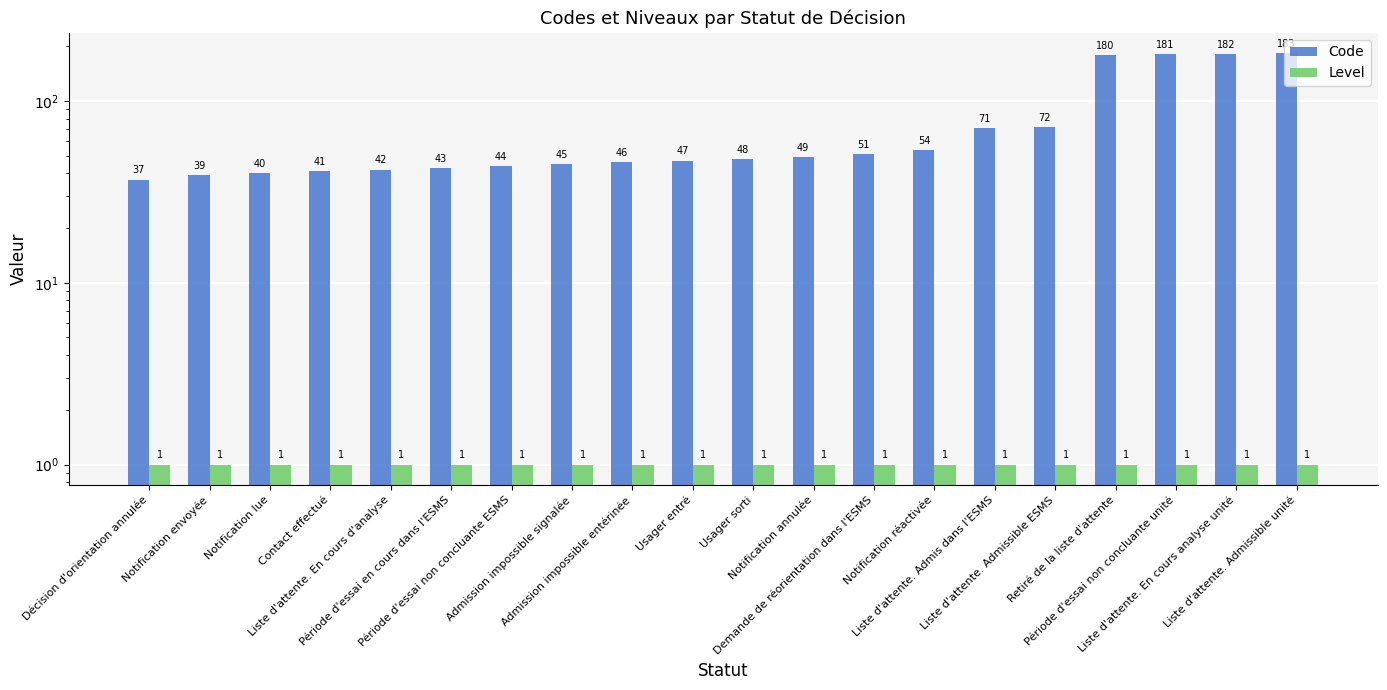

How many groups of bars are there?

20